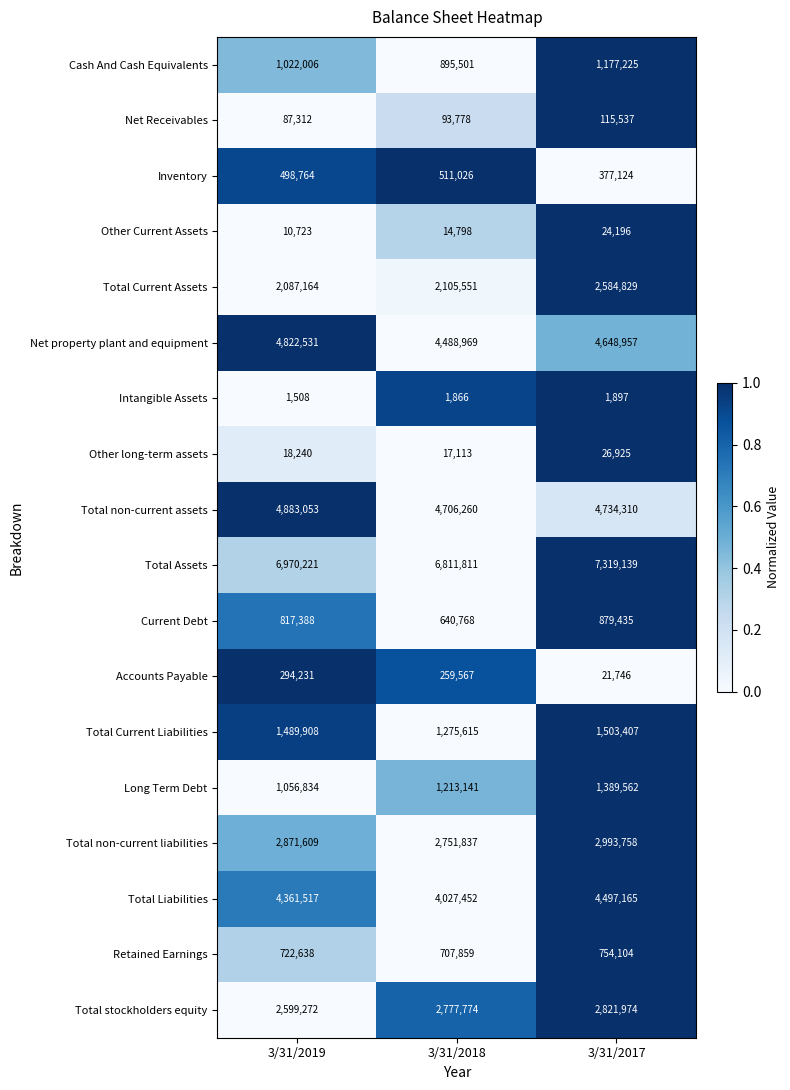

True or false: Other long-term assets has a value of 17113 at 3/31/2018.

True